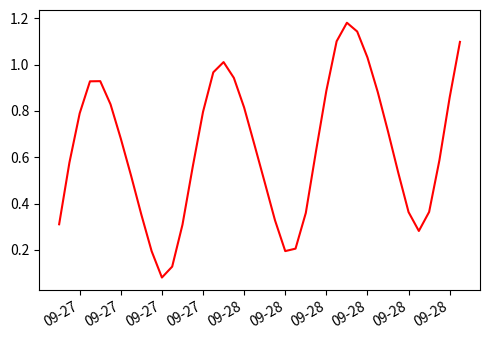

What is the value of the 16th point from the left?

1.0